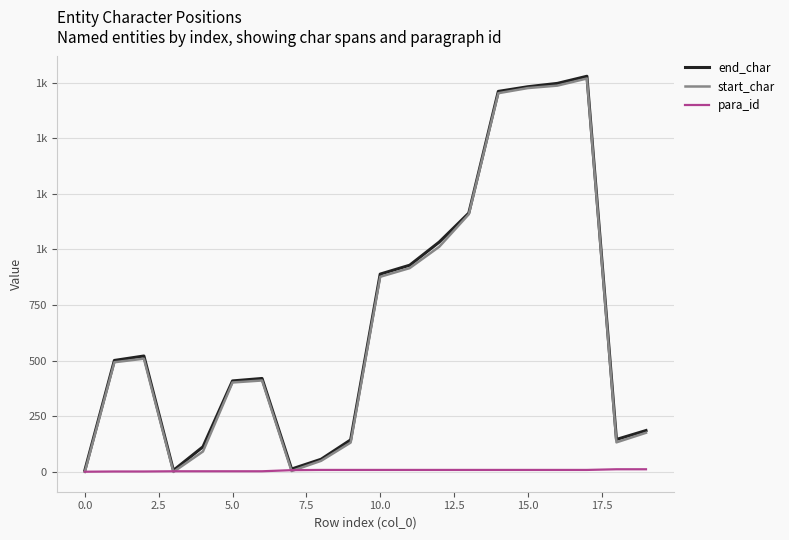

True or false: end_char and start_char cross at least once.

False